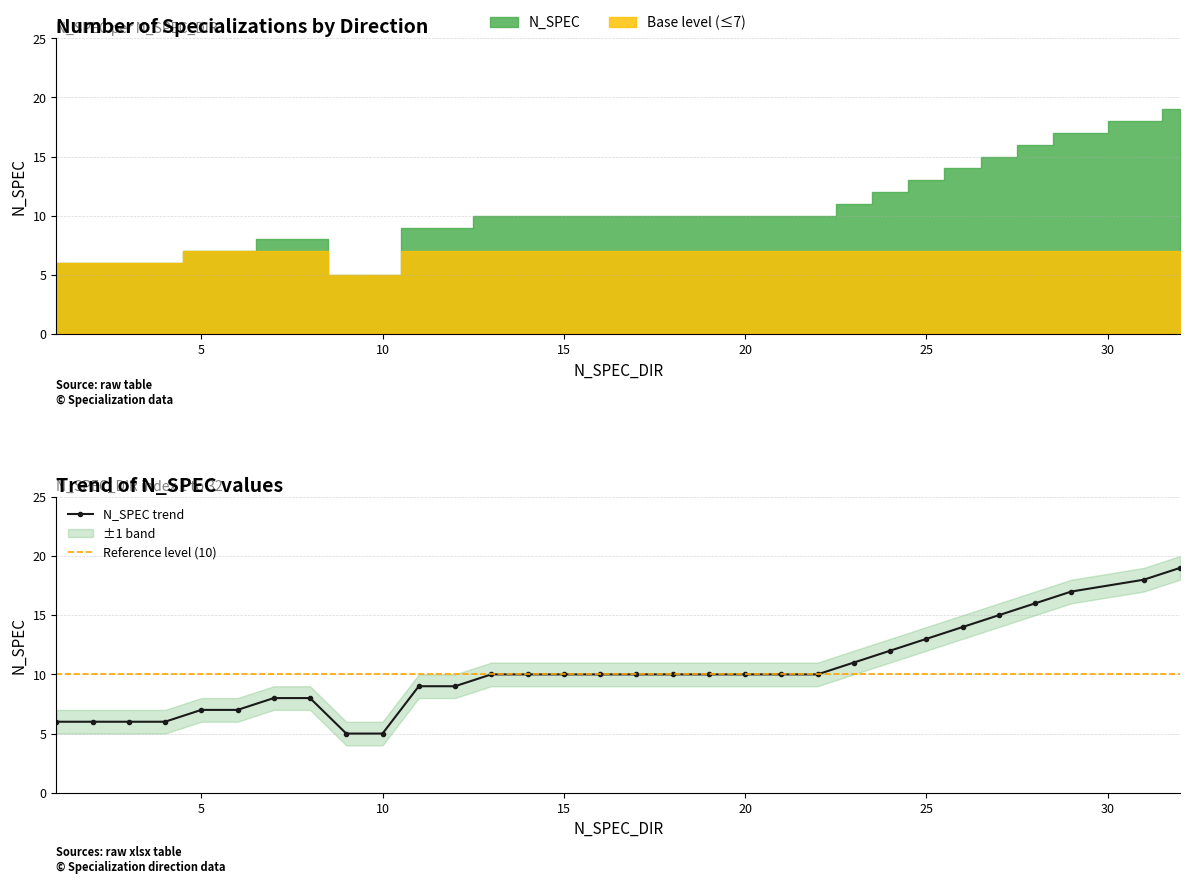

List the labels in order of value, smallest first.

9, 10, 1, 2, 3, 4, 5, 6, 7, 8, 11, 12, 13, 14, 15, 16, 17, 18, 19, 20, 21, 22, 23, 24, 25, 26, 27, 28, 29, 31, 32